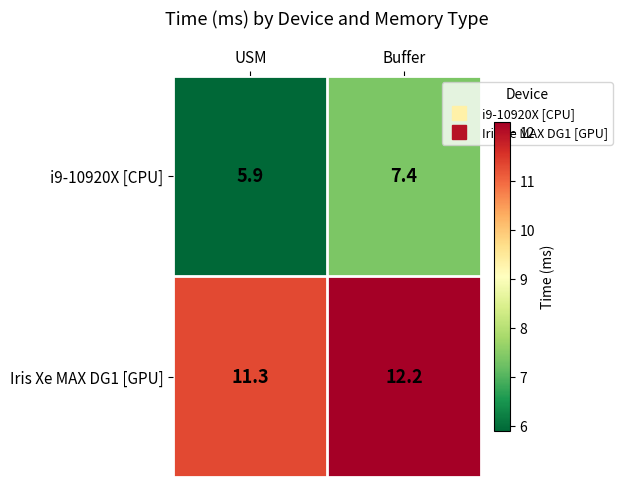

Rank the series by their average value, from lowest to highest.

i9-10920X [CPU], Iris Xe MAX DG1 [GPU]